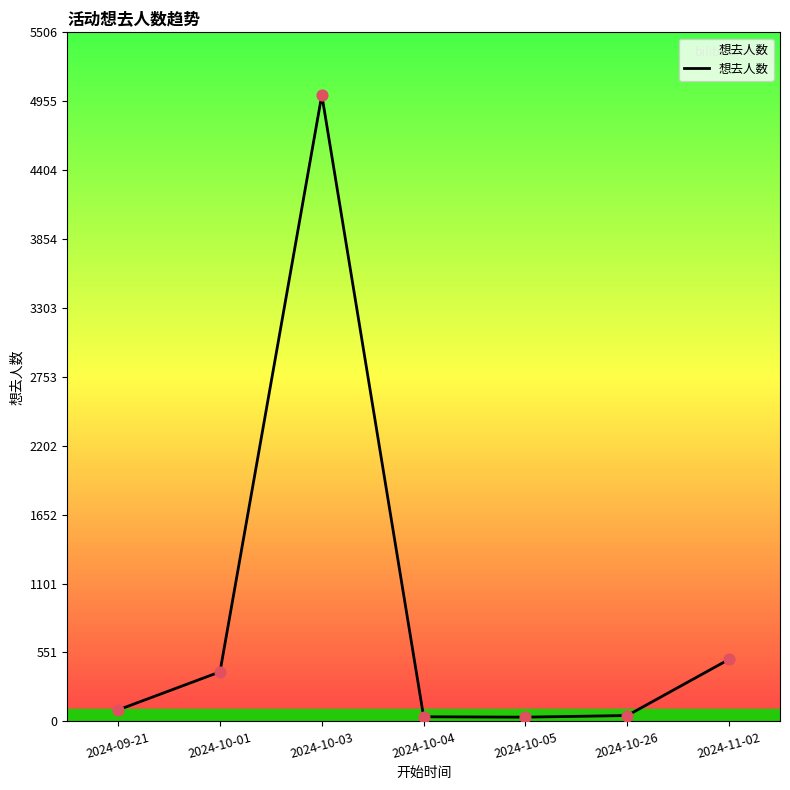

Approximately how many times larger is the value at 2024-10-05 compared to 2024-11-02?

0.1